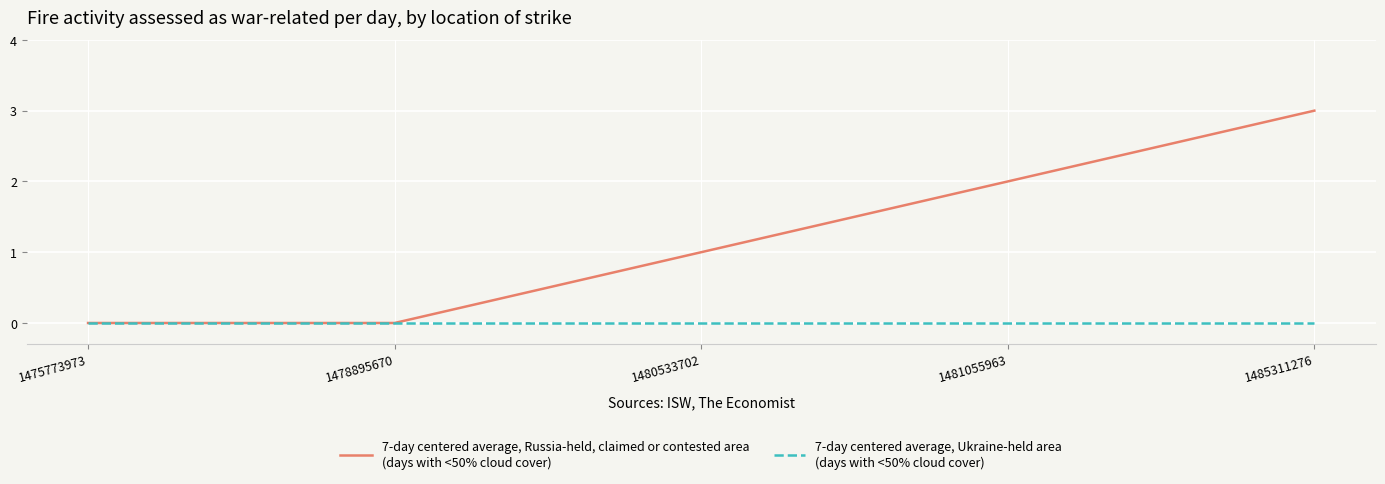

What is the difference between the highest and lowest values at 1485311276?

3